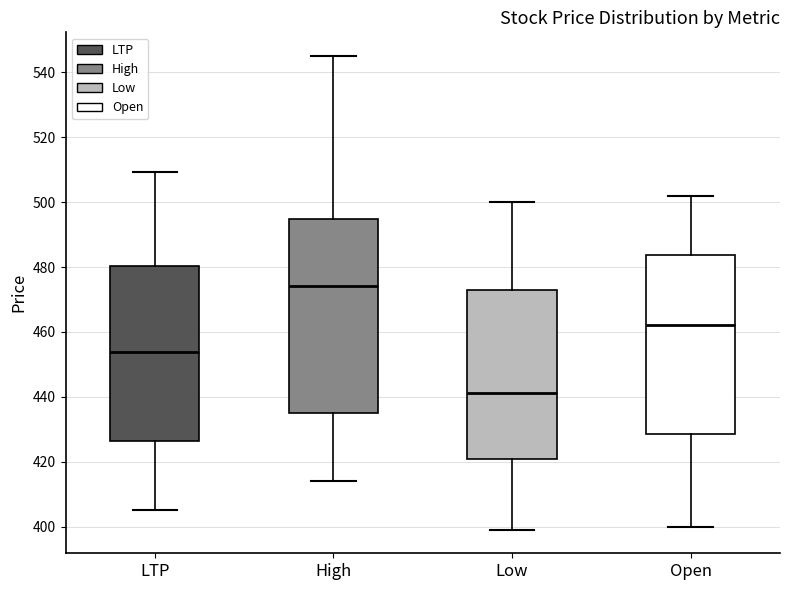

Which box is the tallest, from its lower edge to its upper edge?

High